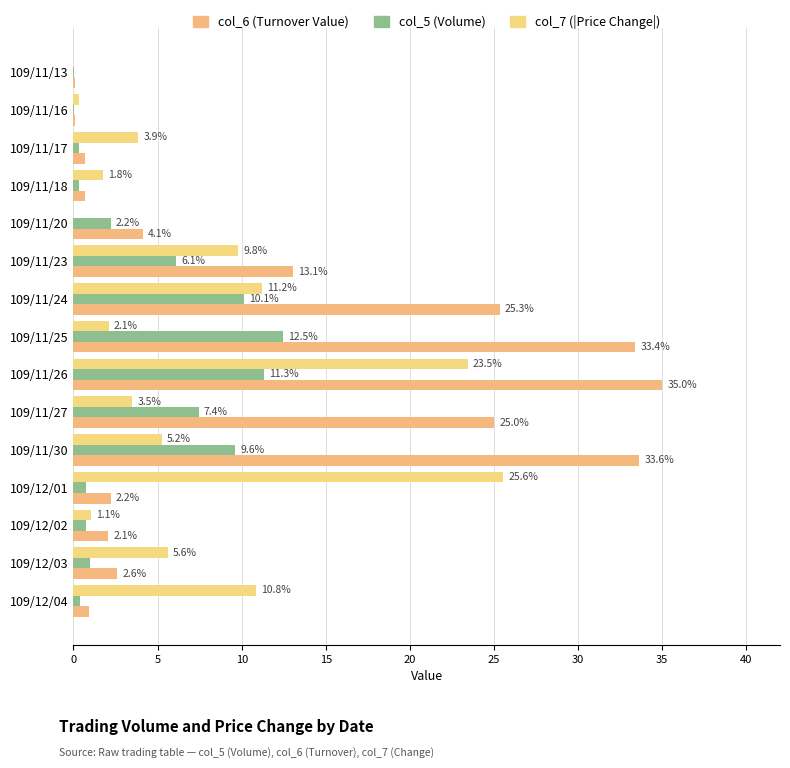

Rank the series by their maximum value, from highest to lowest.

col_6 (Turnover Value), col_7 (|Price Change|), col_5 (Volume)